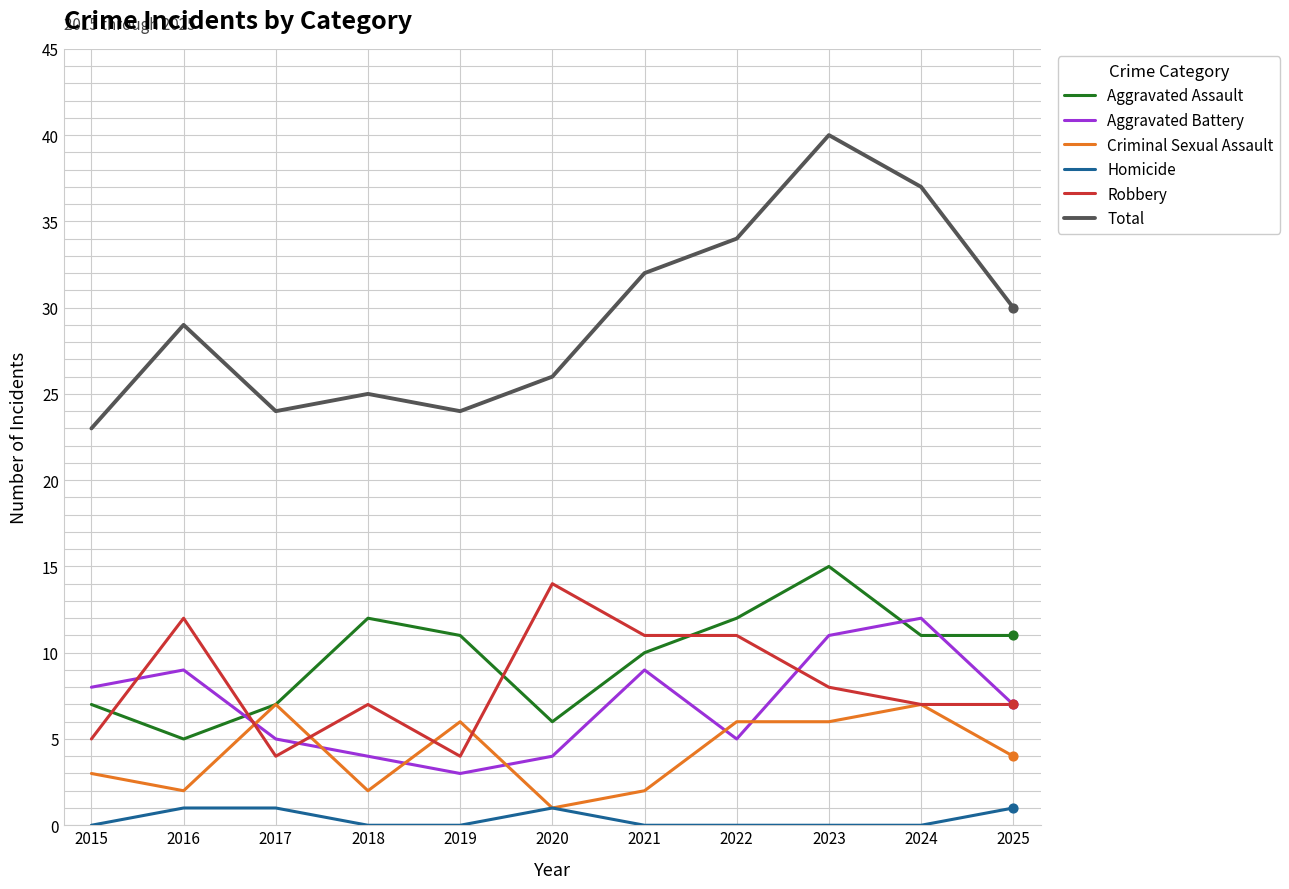

Is the value of Criminal Sexual Assault at 2016 greater than the value of Aggravated Assault at 2017?

No